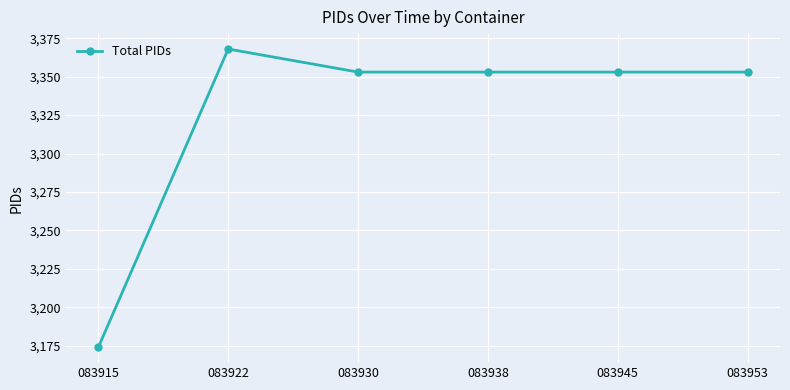

What is the average value?

3326